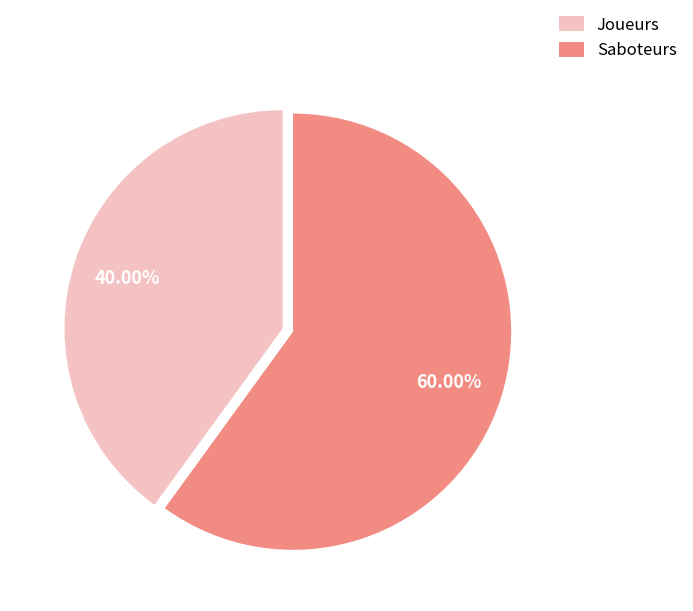

What is the largest slice in the pie chart?

Saboteurs